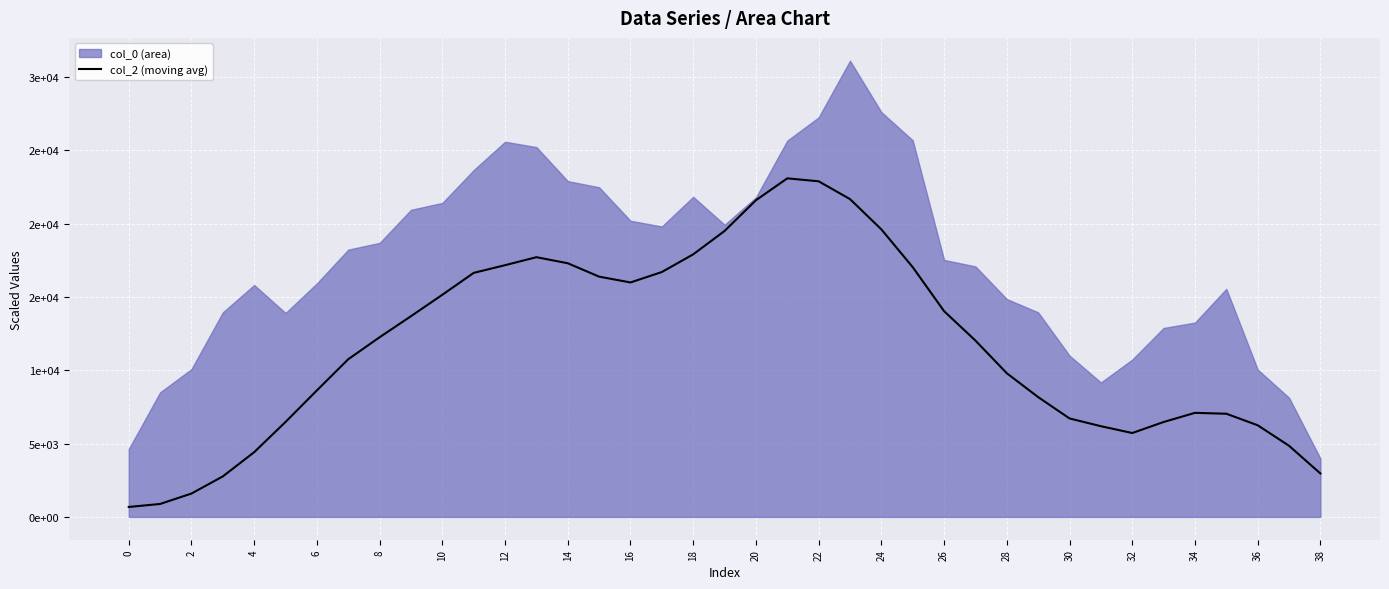

Which has a higher value, 28 or 26?

26